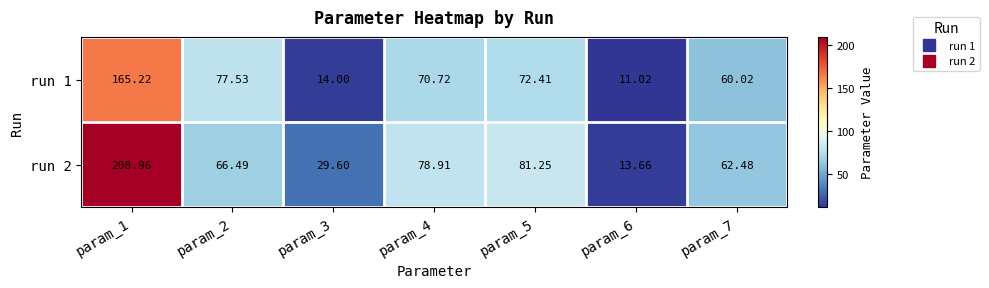

Is the value of run 1 at param_4 greater than the value of run 2 at param_1?

No